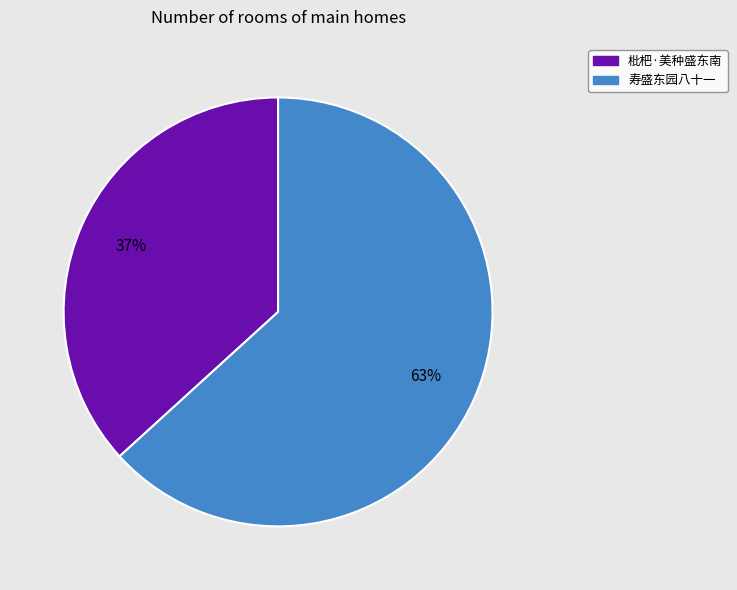

Combined, do 寿盛东园八十一 and 枇杷·美种盛东南 account for over 50%?

Yes